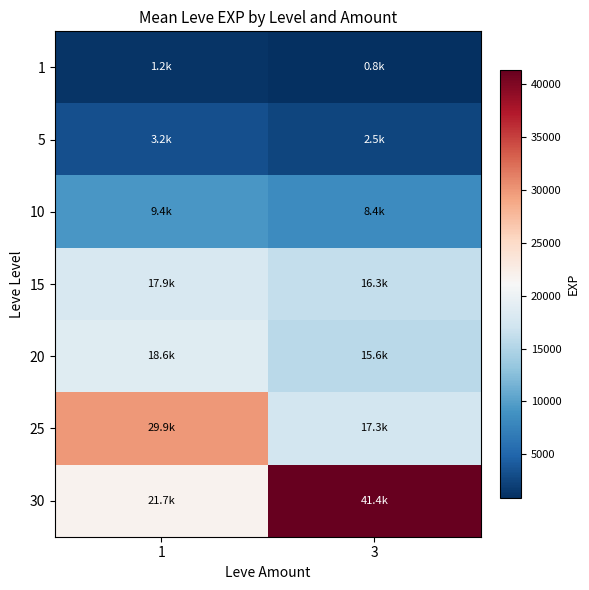

Count the number of categories in the chart.

2